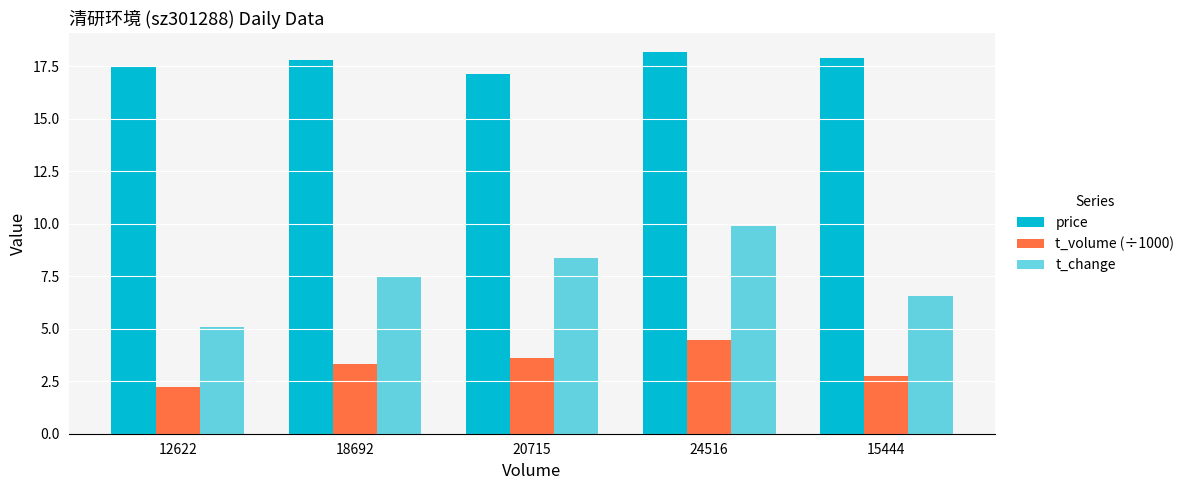

What is the value of the t_change bar at the 2nd from the left?

7.5